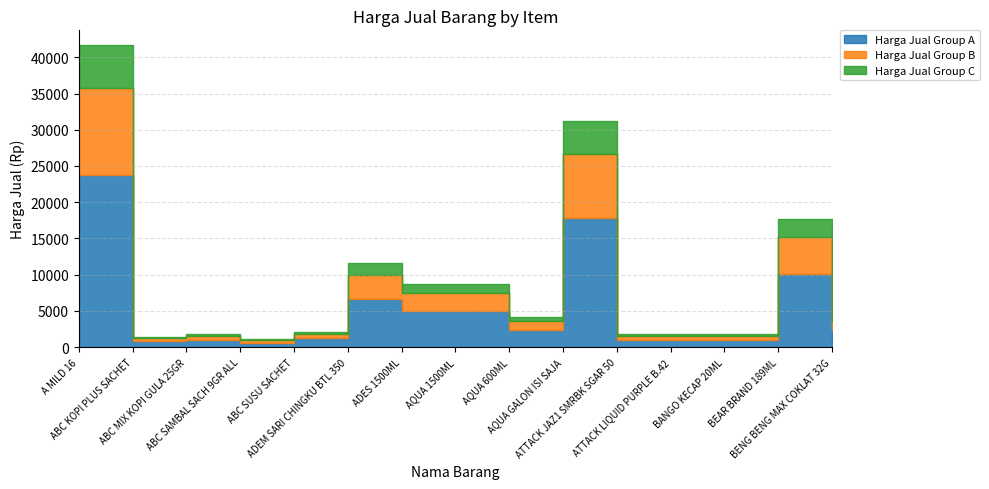

The value of Harga Jual Group C at ABC SAMBAL SACH 9GR ALL is 150. True or false?

True